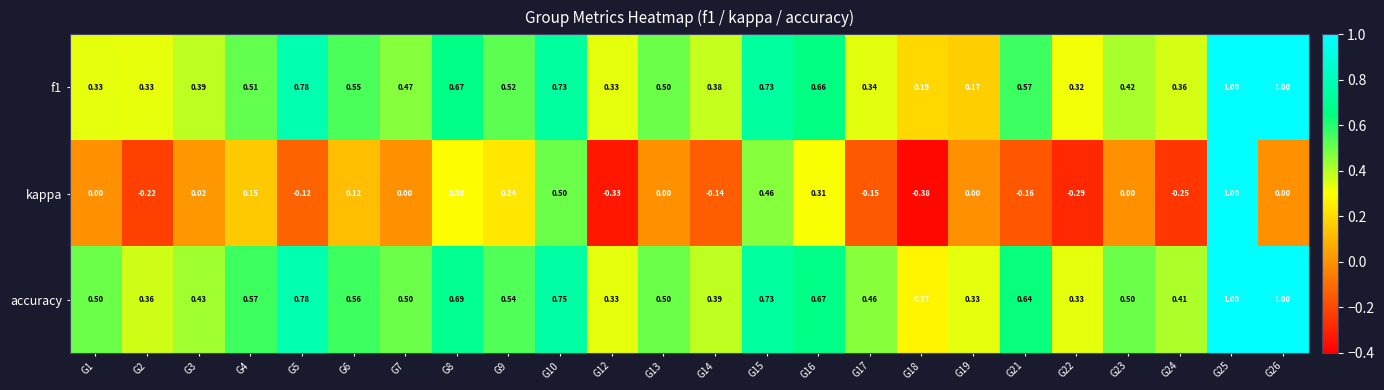

Which series has the widest spread of values?

kappa